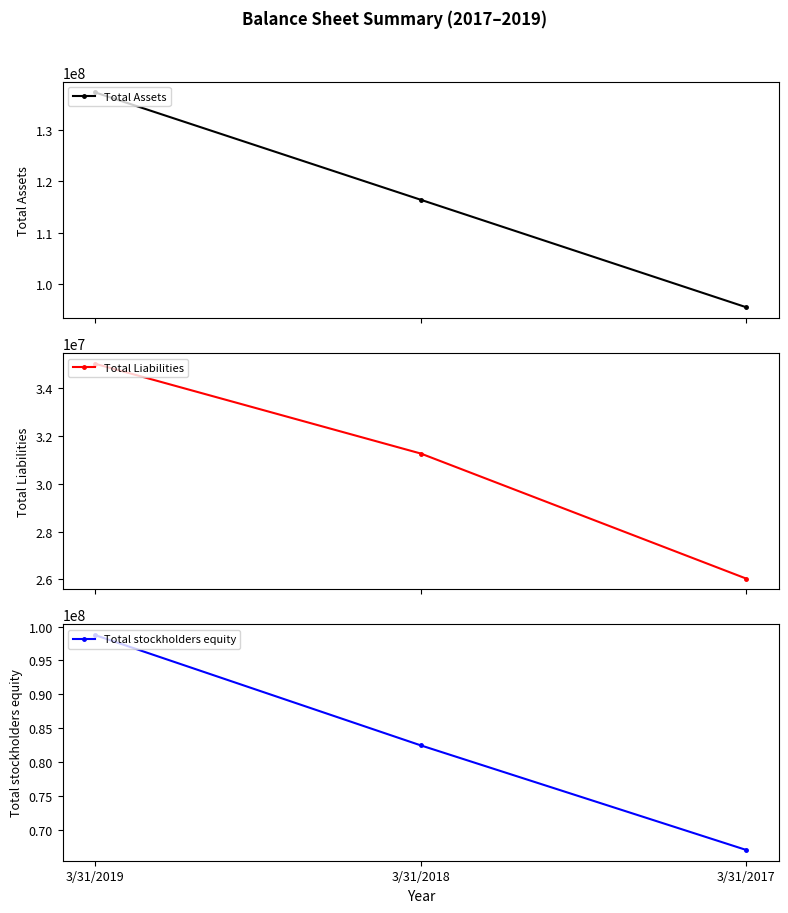

At how many categories does at least one series exceed 51869705?

3